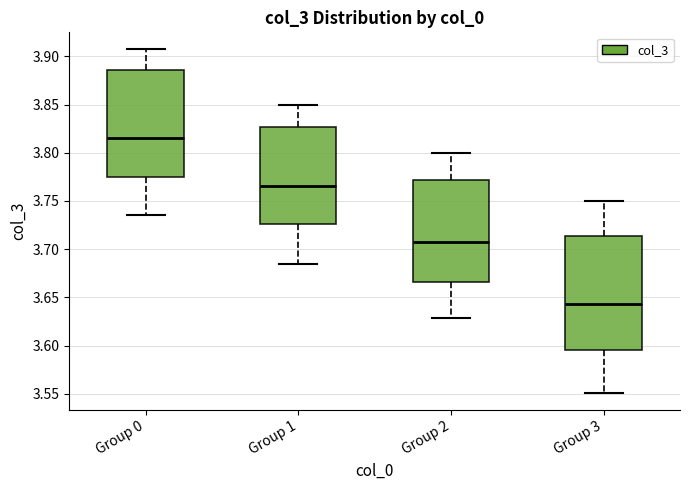

Reading left to right, transcribe this box plot: for each box, give where its median line is, the range the box spans, and where its two whiskers end, as read against the y-axis. The values are not printed on the chart, so give them approximately, as read against the axis.

Group 0: median 3.815, box 3.775 to 3.885, whiskers 3.735 to 3.905
Group 1: median 3.765, box 3.725 to 3.825, whiskers 3.685 to 3.850
Group 2: median 3.710, box 3.665 to 3.770, whiskers 3.630 to 3.800
Group 3: median 3.645, box 3.595 to 3.715, whiskers 3.550 to 3.750